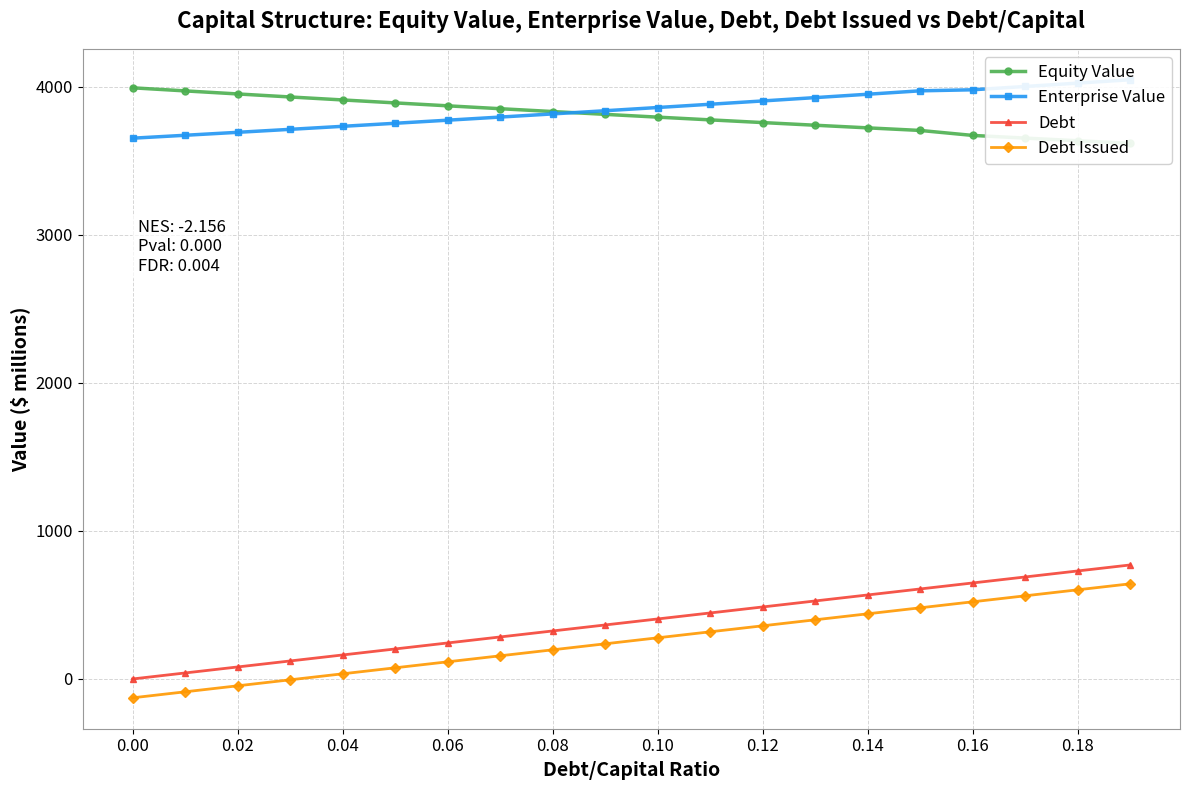

What position from the right is 18?

2